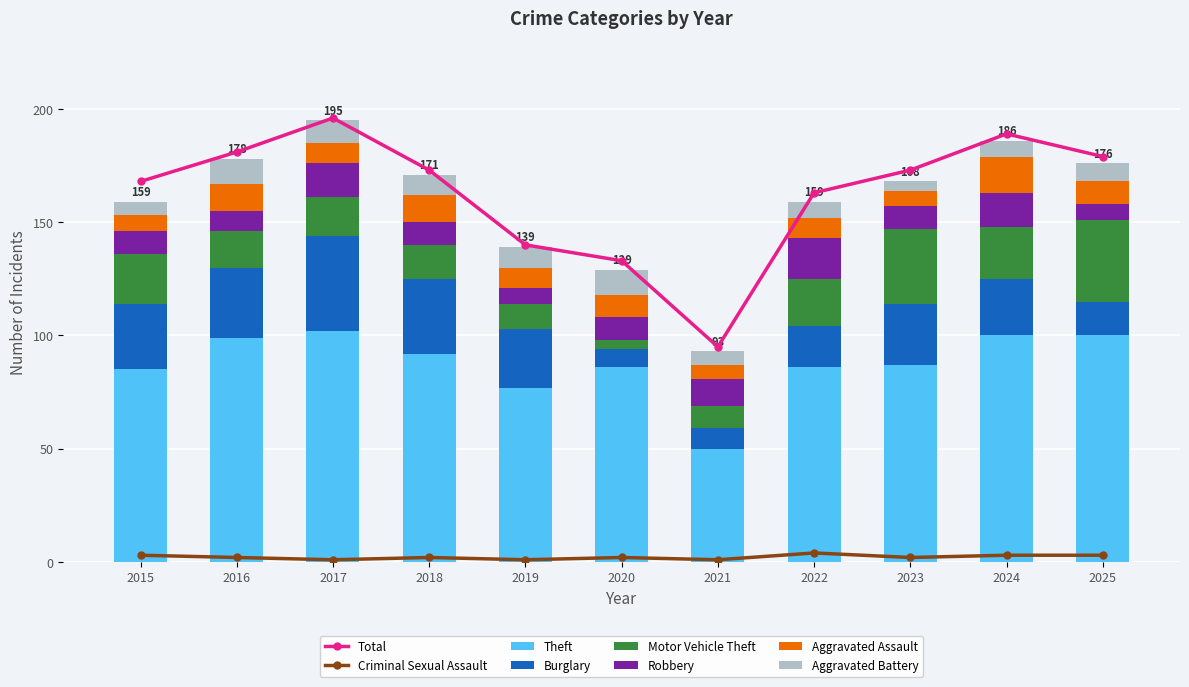

At which category does the chart reach its peak across all series?

2017